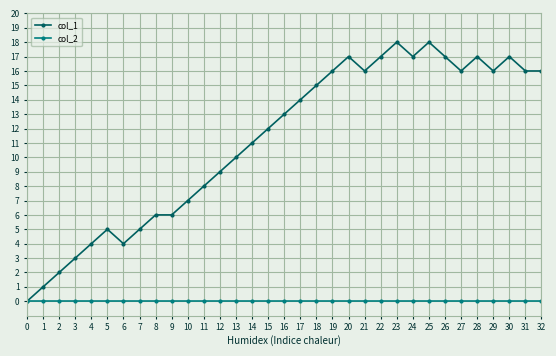

What is the value of the col_1 point at the 19th from the left?

15